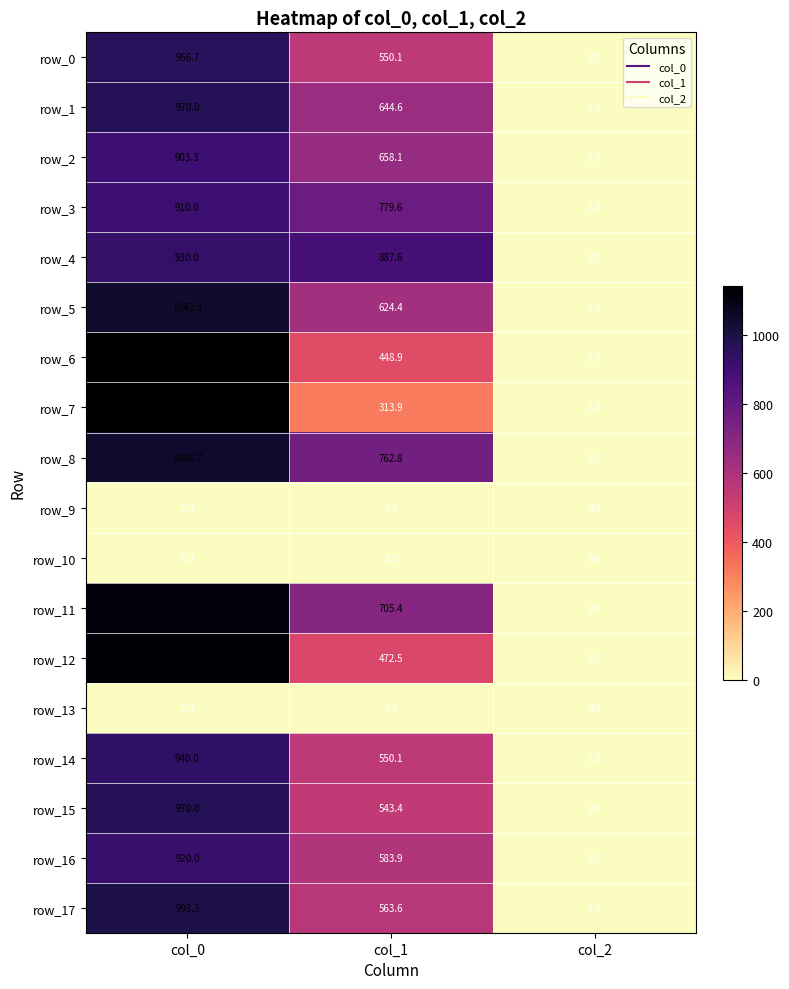

Is the value of row_4 at col_1 greater than the value of row_1 at col_0?

No